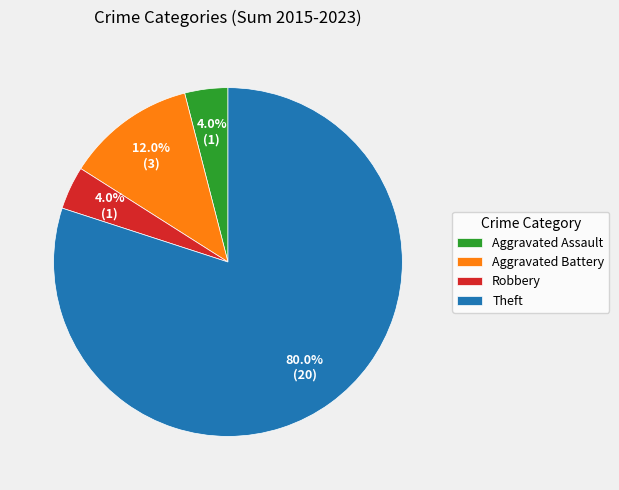

What is the largest slice in the pie chart?

Theft